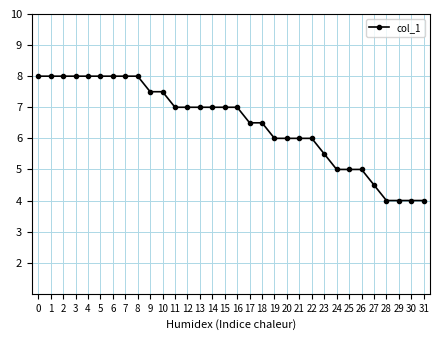

How many series are shown in this chart?

1